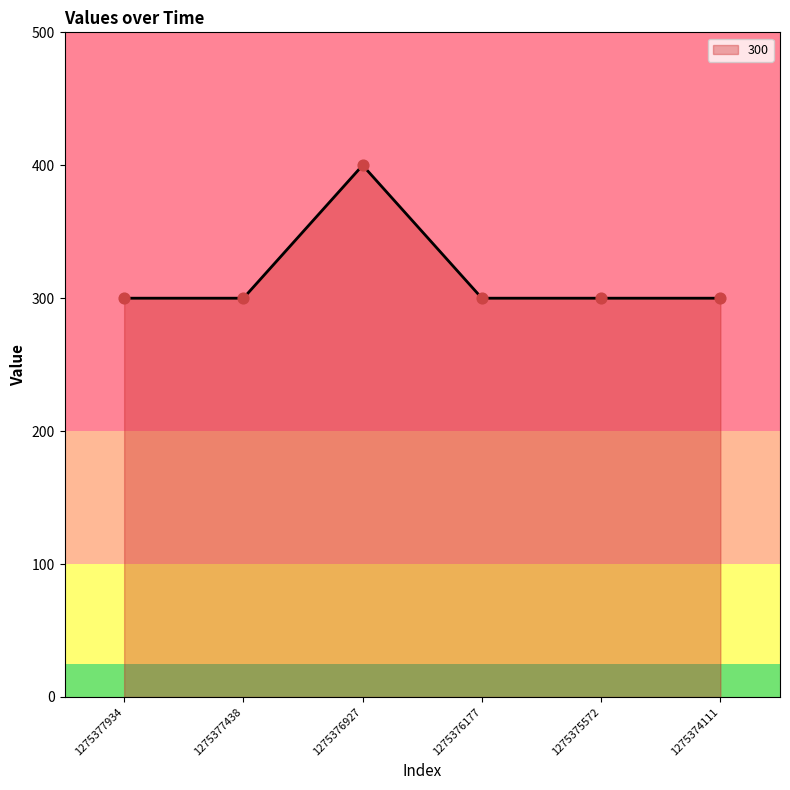

Between 1275376927 and 1275377934, which is larger?

1275376927